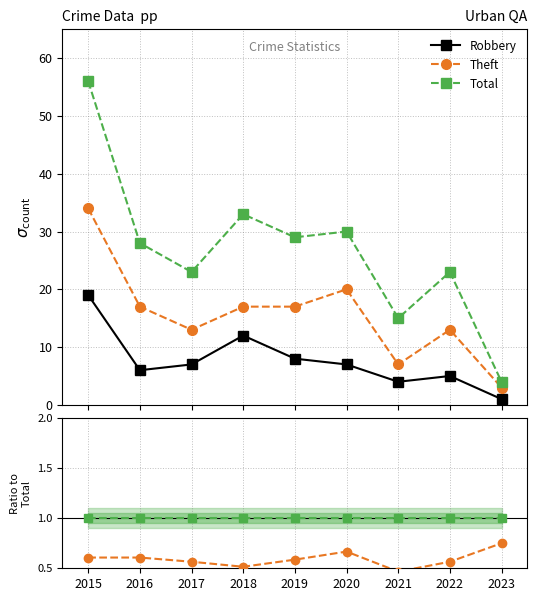

True or false: Theft and Total intersect in this chart.

False